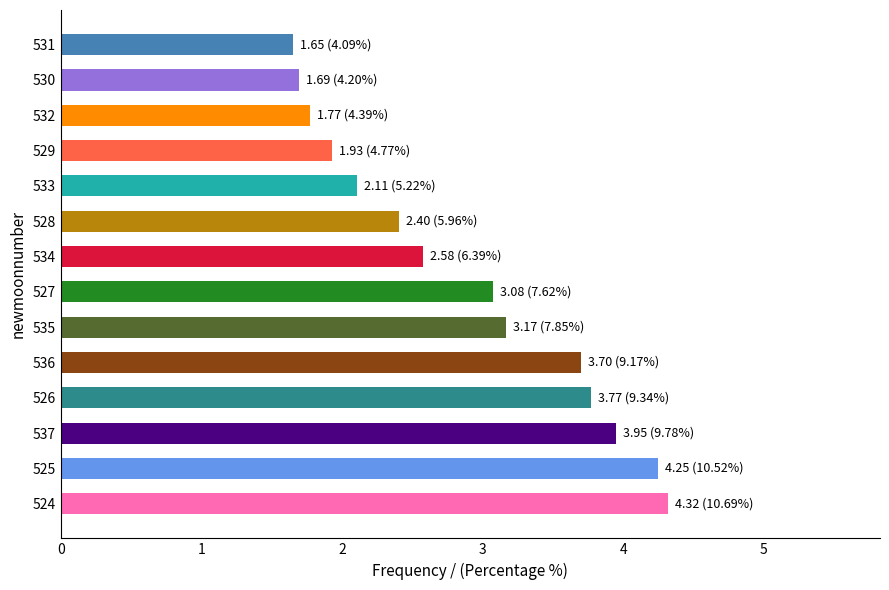

True or false: the data shows 6.7 at 536.

False